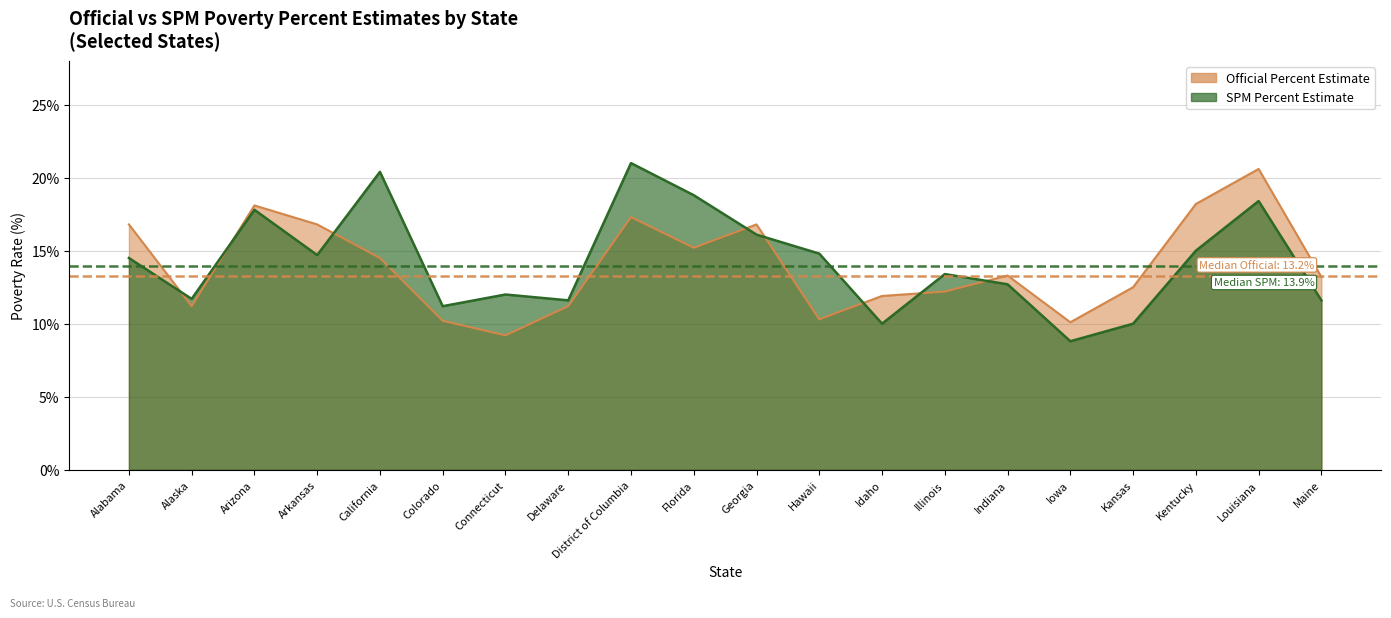

What is the highest value of the SPM Percent Estimate series?

21.0